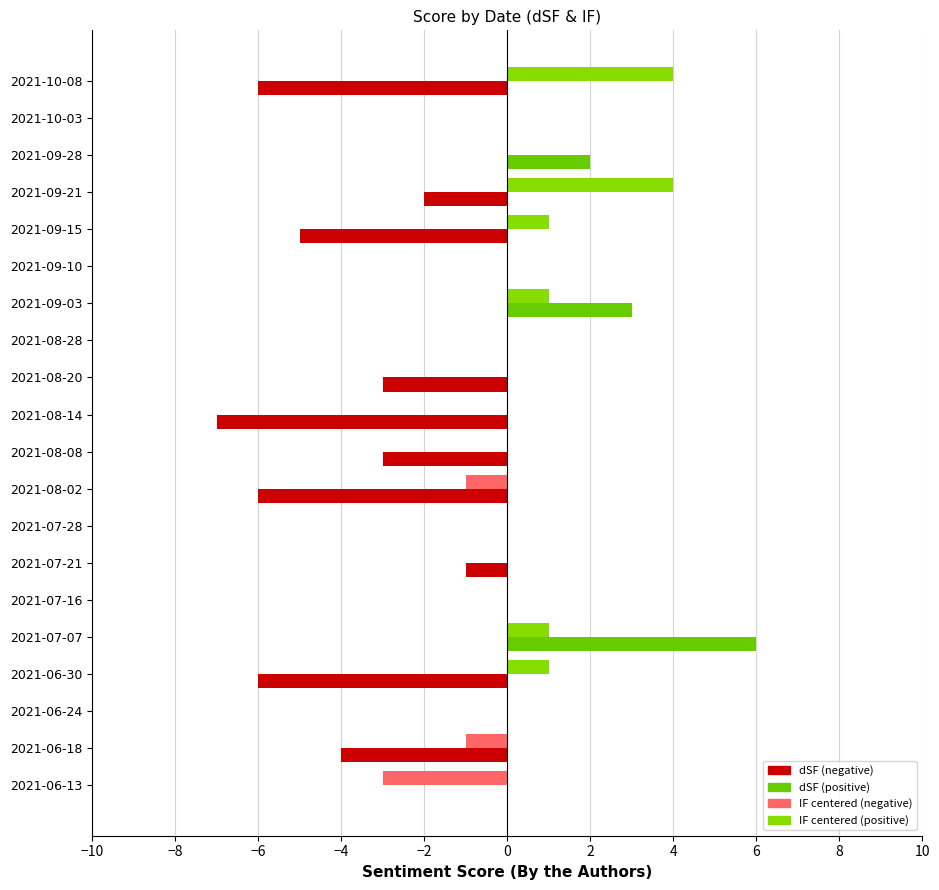

Which category has the highest value across all series?

2021-07-07